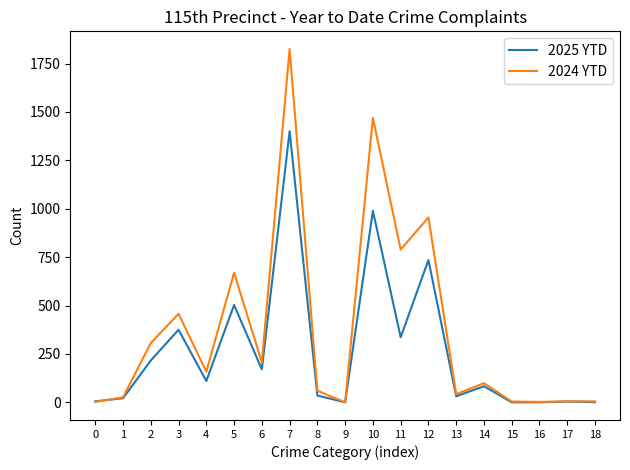

What is the sum of all 2024 YTD values?

7080